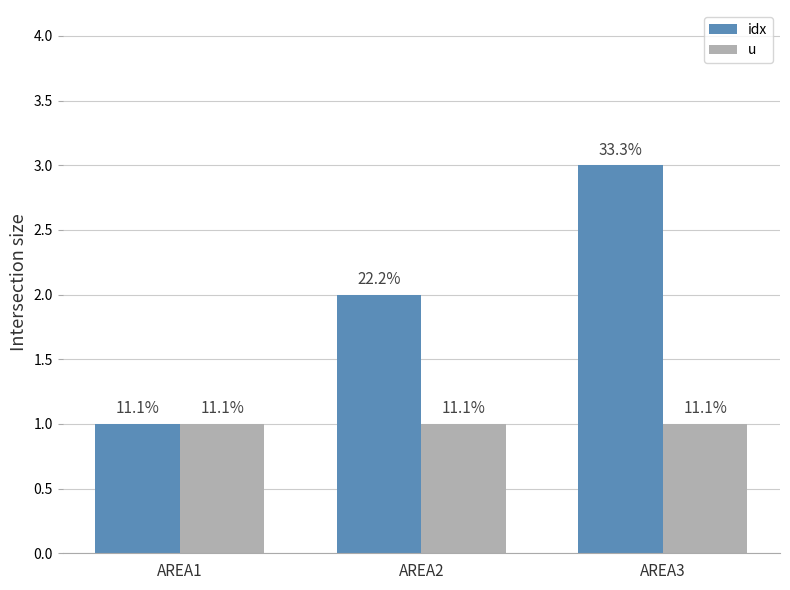

What are all the series names shown in the legend?

idx, u